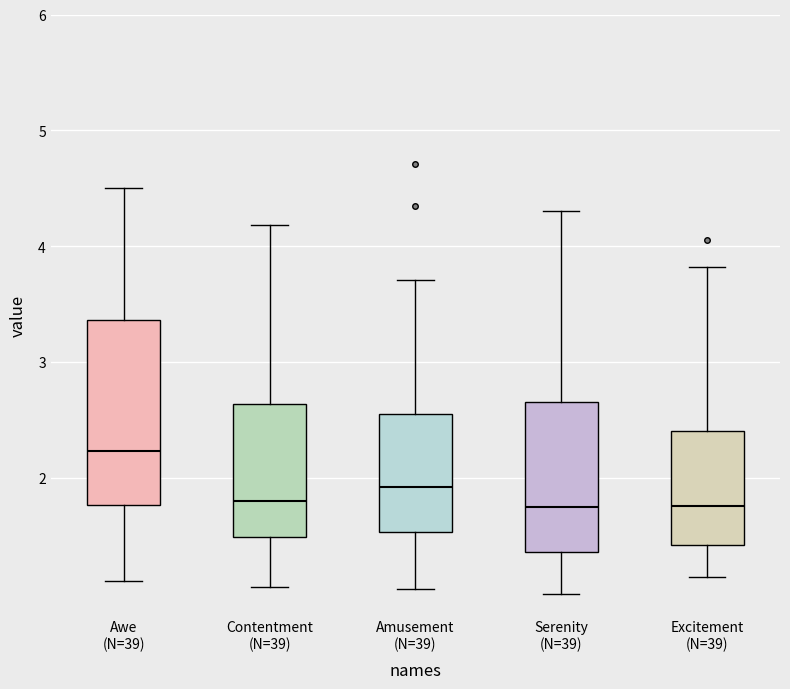

Comparing the boxes themselves (not the whiskers), which one is the tallest?

Awe (N=39)